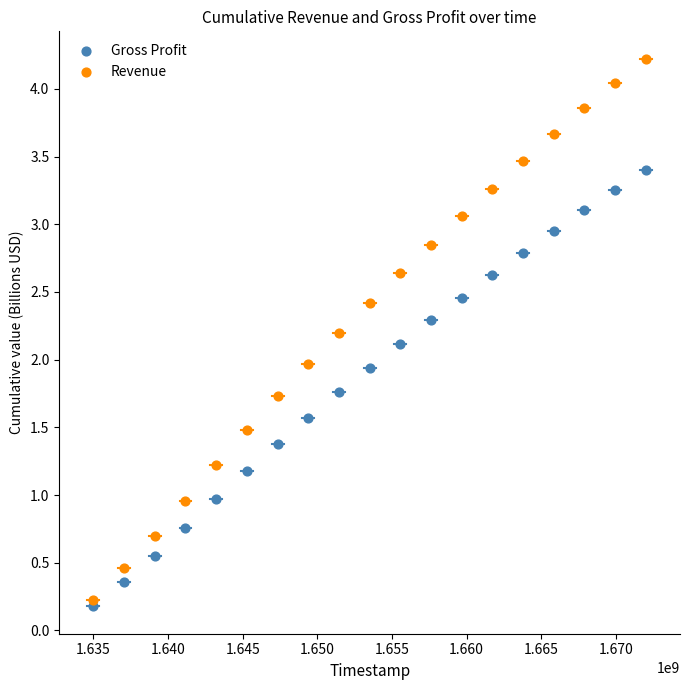

What is the X range (max minus min) for the scatter plot?

37000000.0